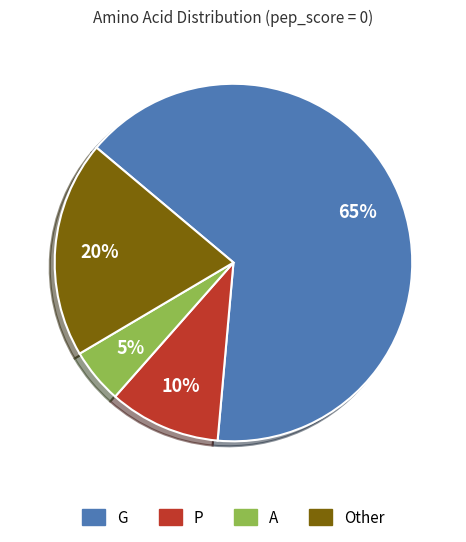

To the nearest percent, what is the difference between the largest and smallest slice percentages?

60%